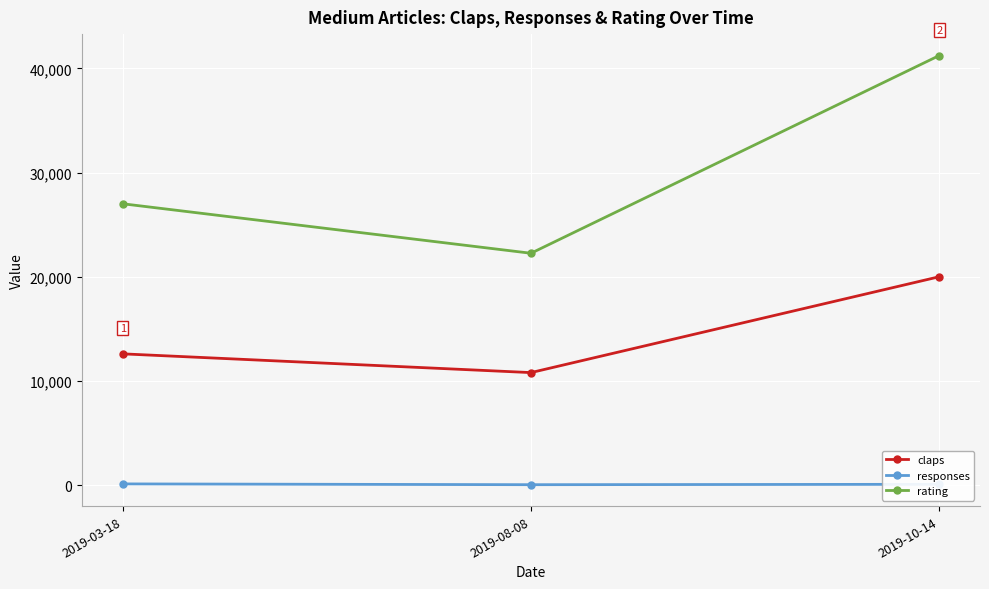

What is the label of the 3rd point from the right?

2019-03-18